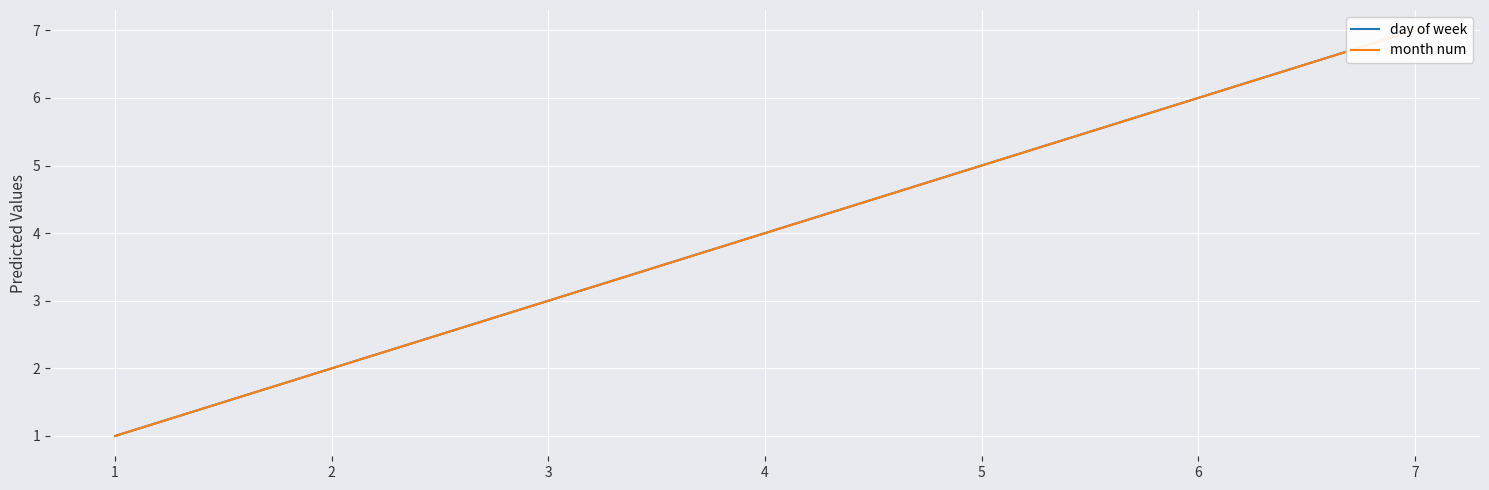

True or false: day of week has more than 2 points higher than both neighbors.

False